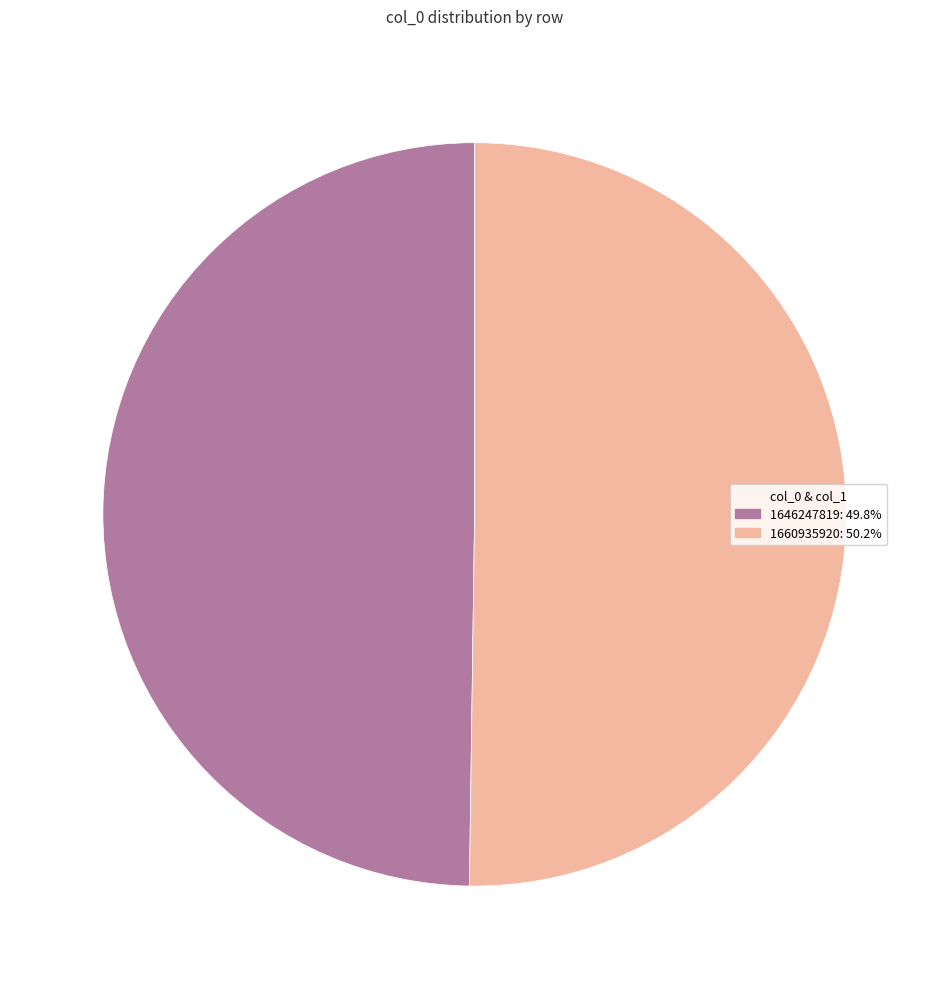

Do 1660935920 and 1646247819 together represent more than half of the pie?

Yes